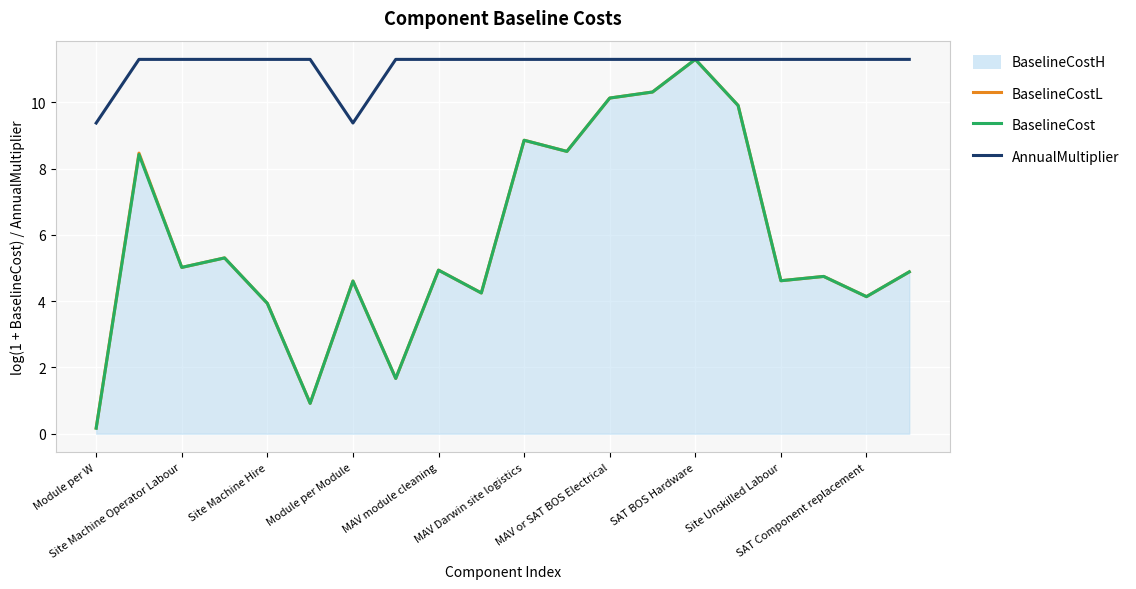

What is the spread (max minus min) of values at MAV module cleaning?

6.4